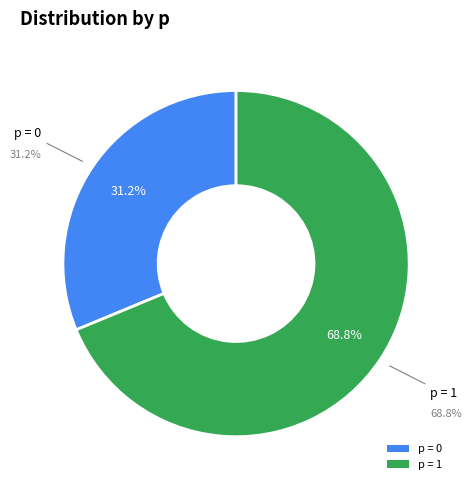

Does 0 account for over 50% of the chart?

No